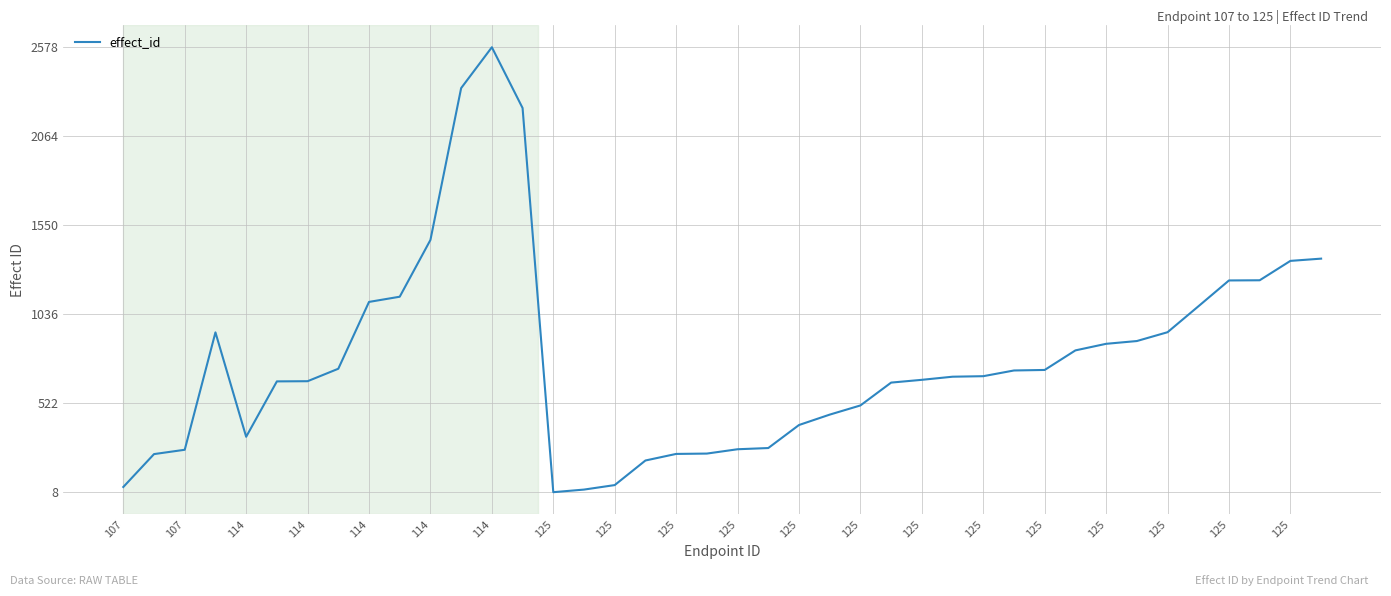

What is the difference between the maximum and minimum values?

2570